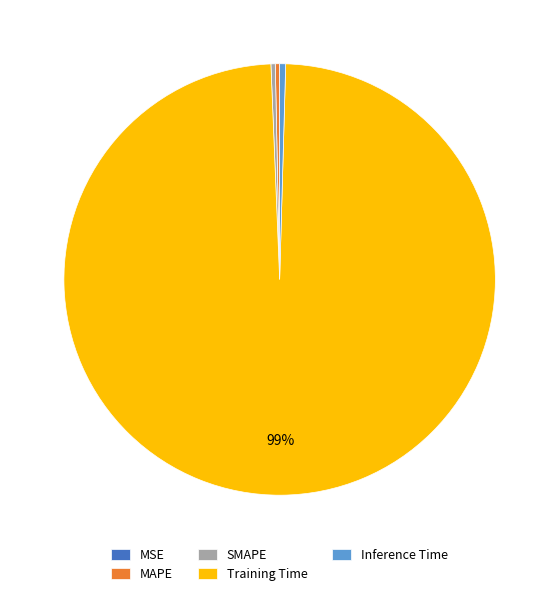

Is the sum of Training Time and Inference Time greater than half?

Yes